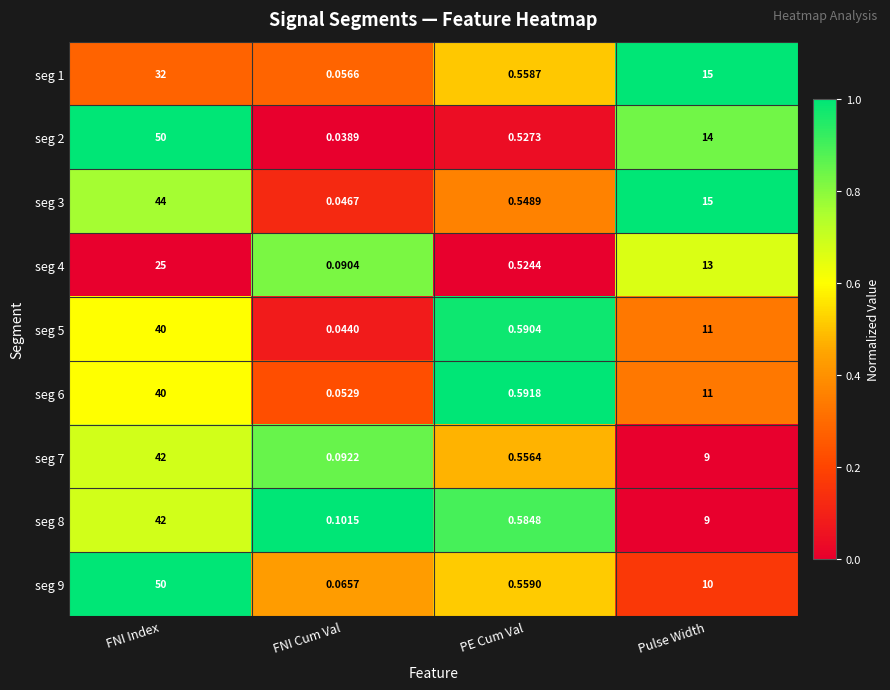

Is the value of seg 6 at Pulse Width greater than the value of seg 3 at FNI Cum Val?

Yes